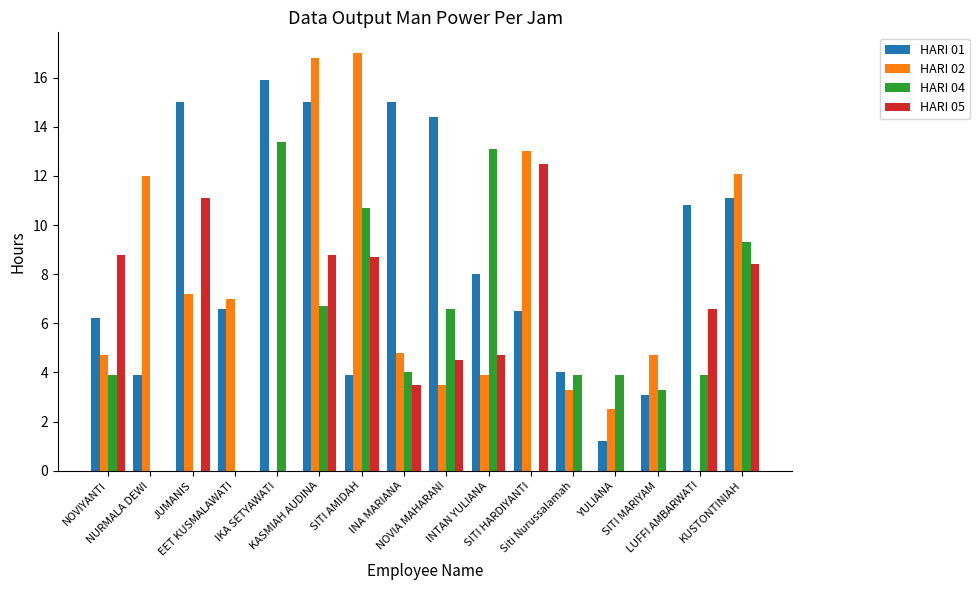

Which series has the largest total across all categories?

HARI 01